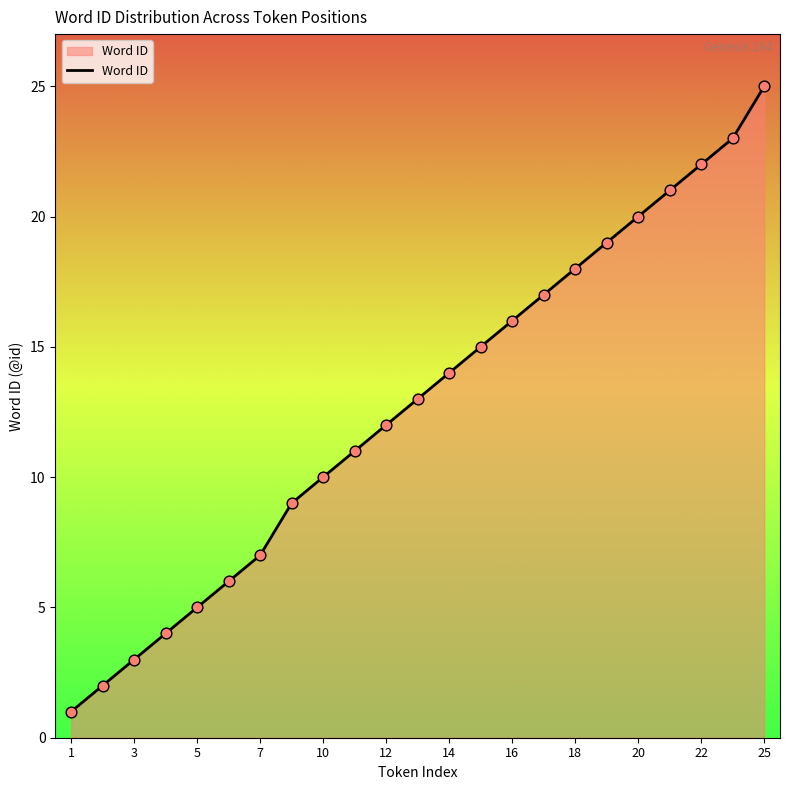

What is the difference between the maximum and minimum values?

24